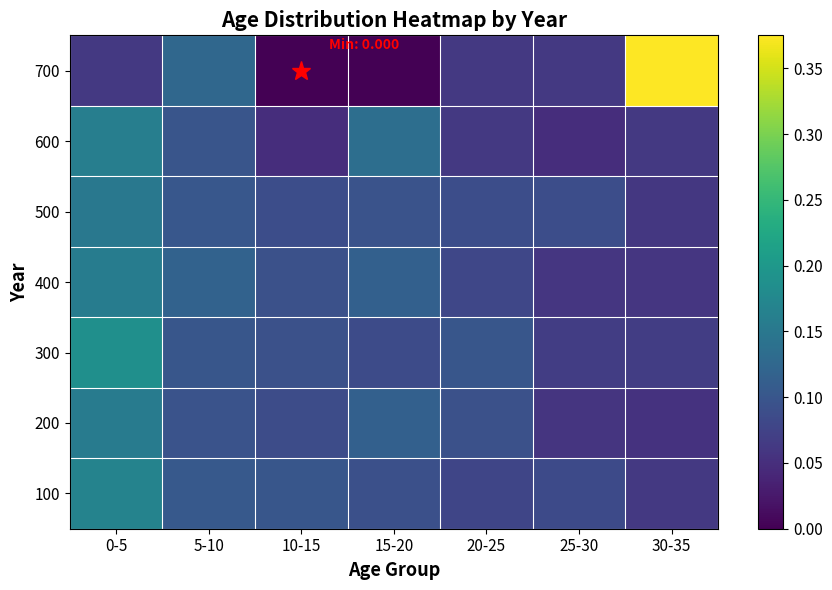

Rank the series at 25-30 from highest to lowest value.

500, 100, 300, 700, 400, 200, 600